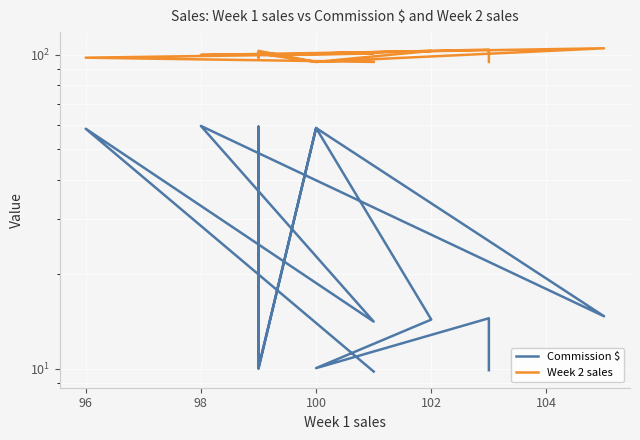

List the series in order of their overall mean, lowest first.

Commission $, Week 2 sales